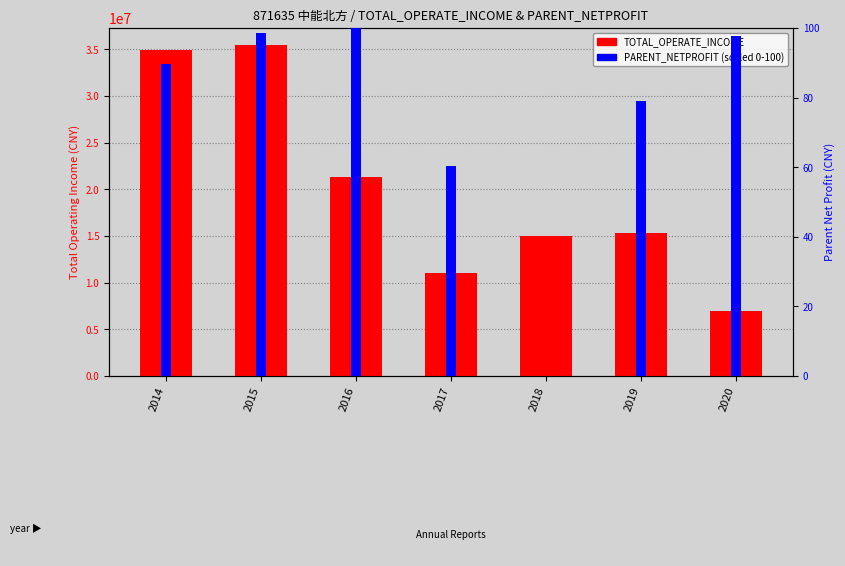

Between 2019 and 2016, which is larger?

2016